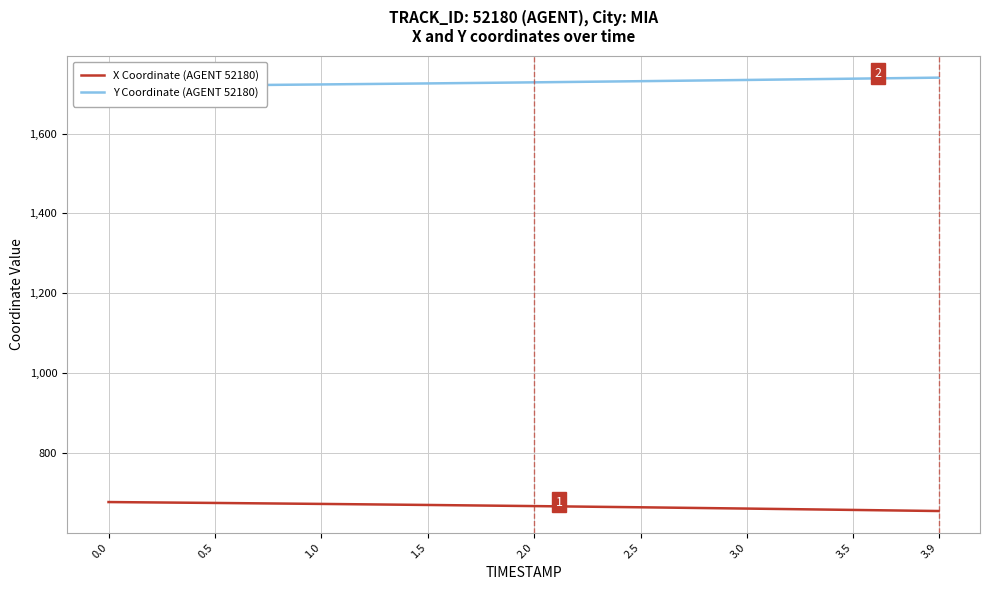

List the labels in order of Y Coordinate (AGENT 52180) value, largest first.

3.9, 3.5, 3.0, 2.5, 2.0, 1.5, 1.0, 0.5, 0.0